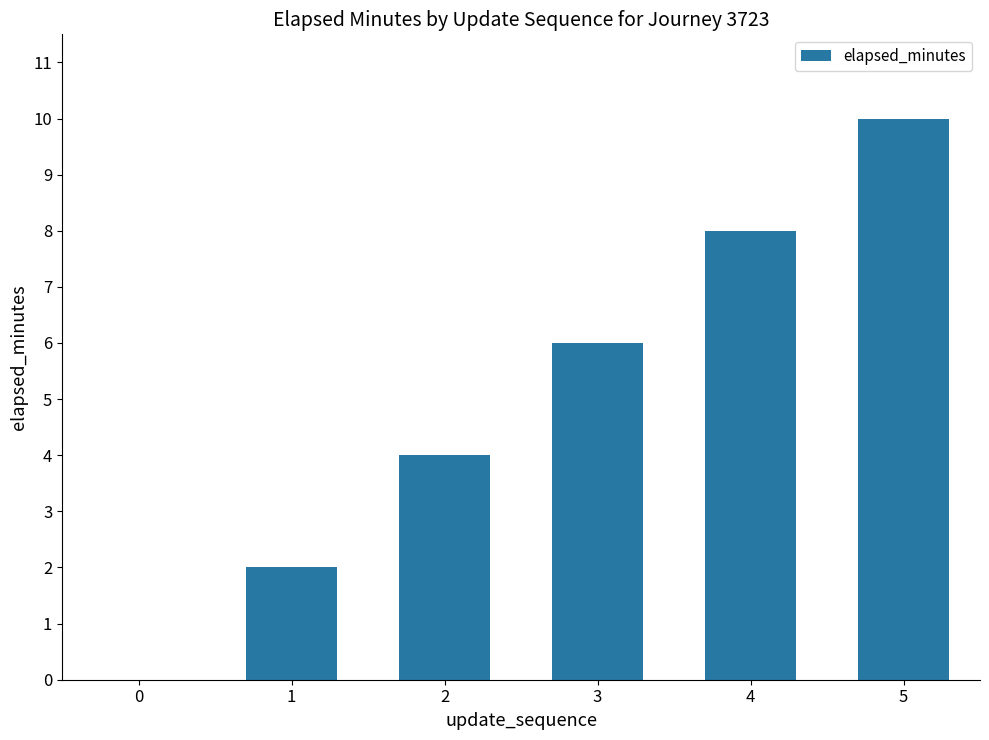

Reading left to right, transcribe all the data shown in this chart.

0	2	4	6	8	10